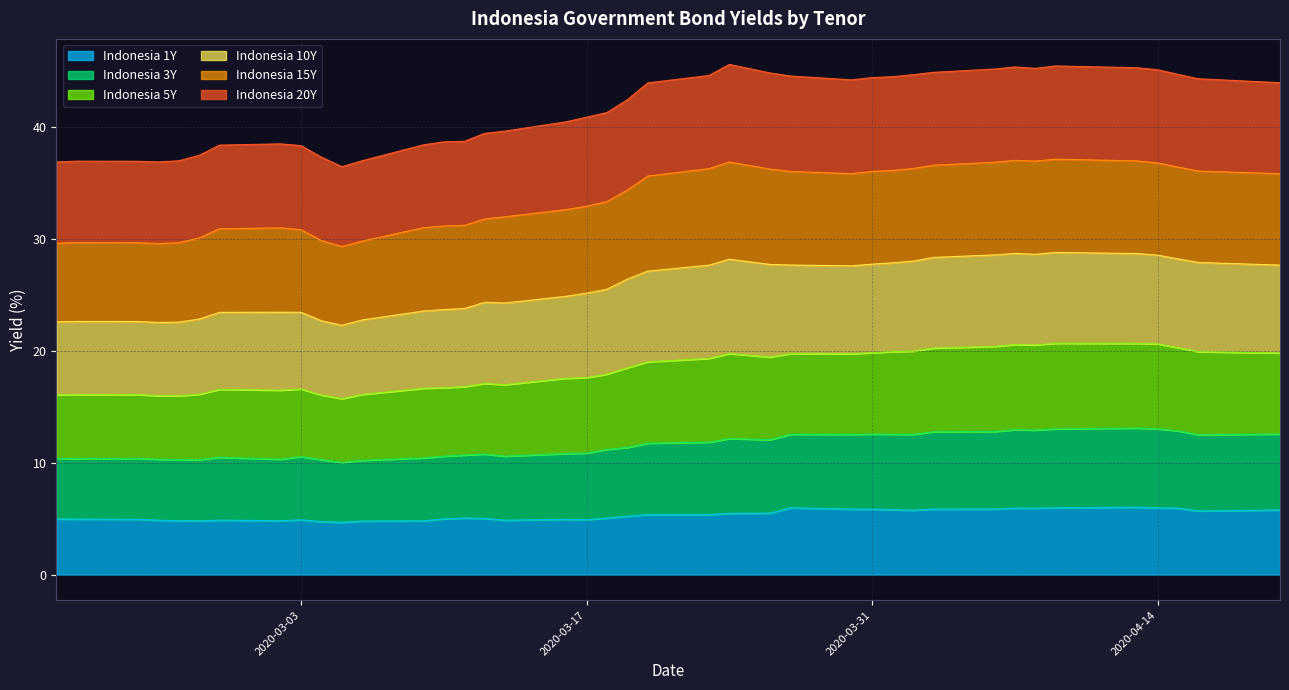

True or false: Indonesia 3Y and Indonesia 1Y intersect in this chart.

False